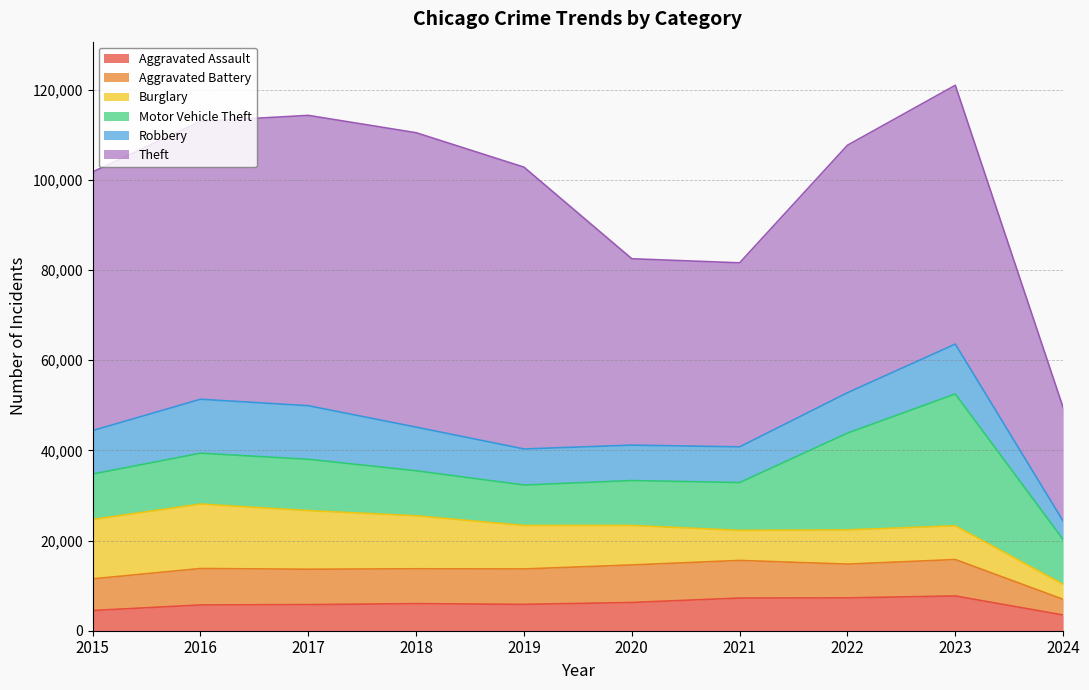

At which label does Burglary reach its minimum?

2024